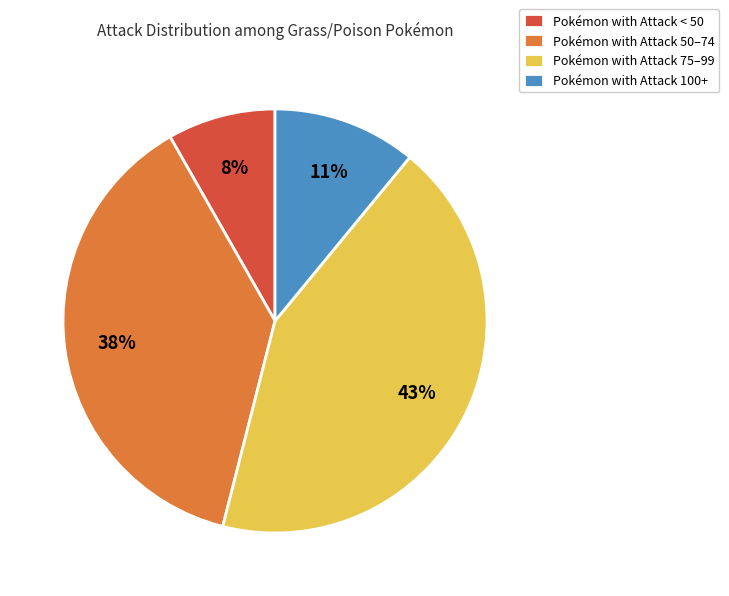

Which category has the smallest portion of the pie?

Pokémon with Attack < 50